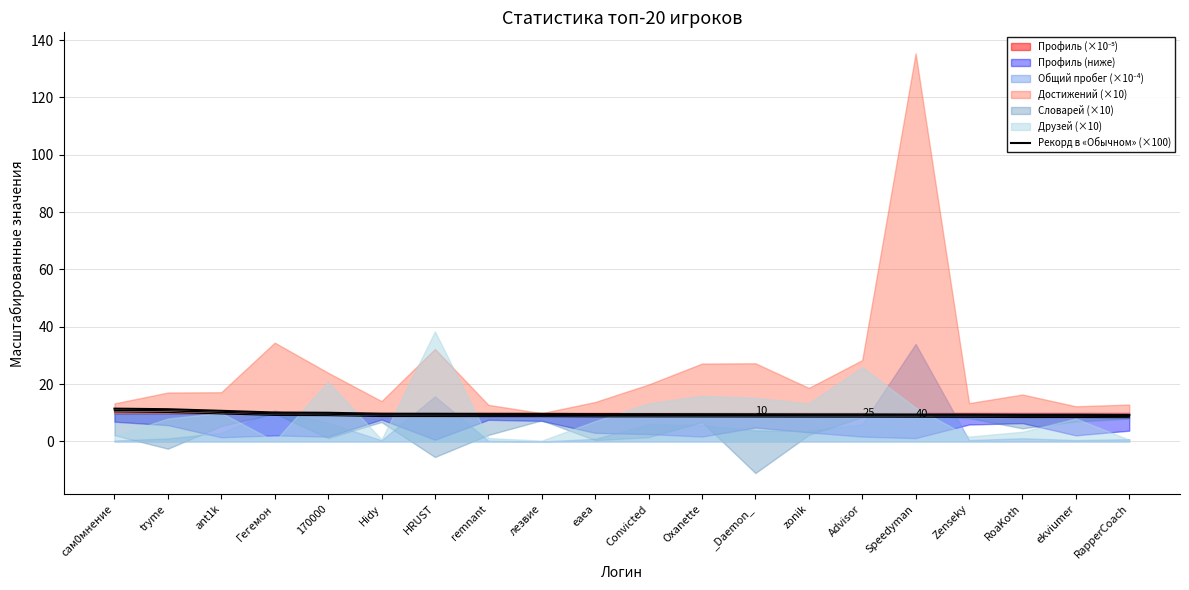

How many lines are shown in the chart?

1